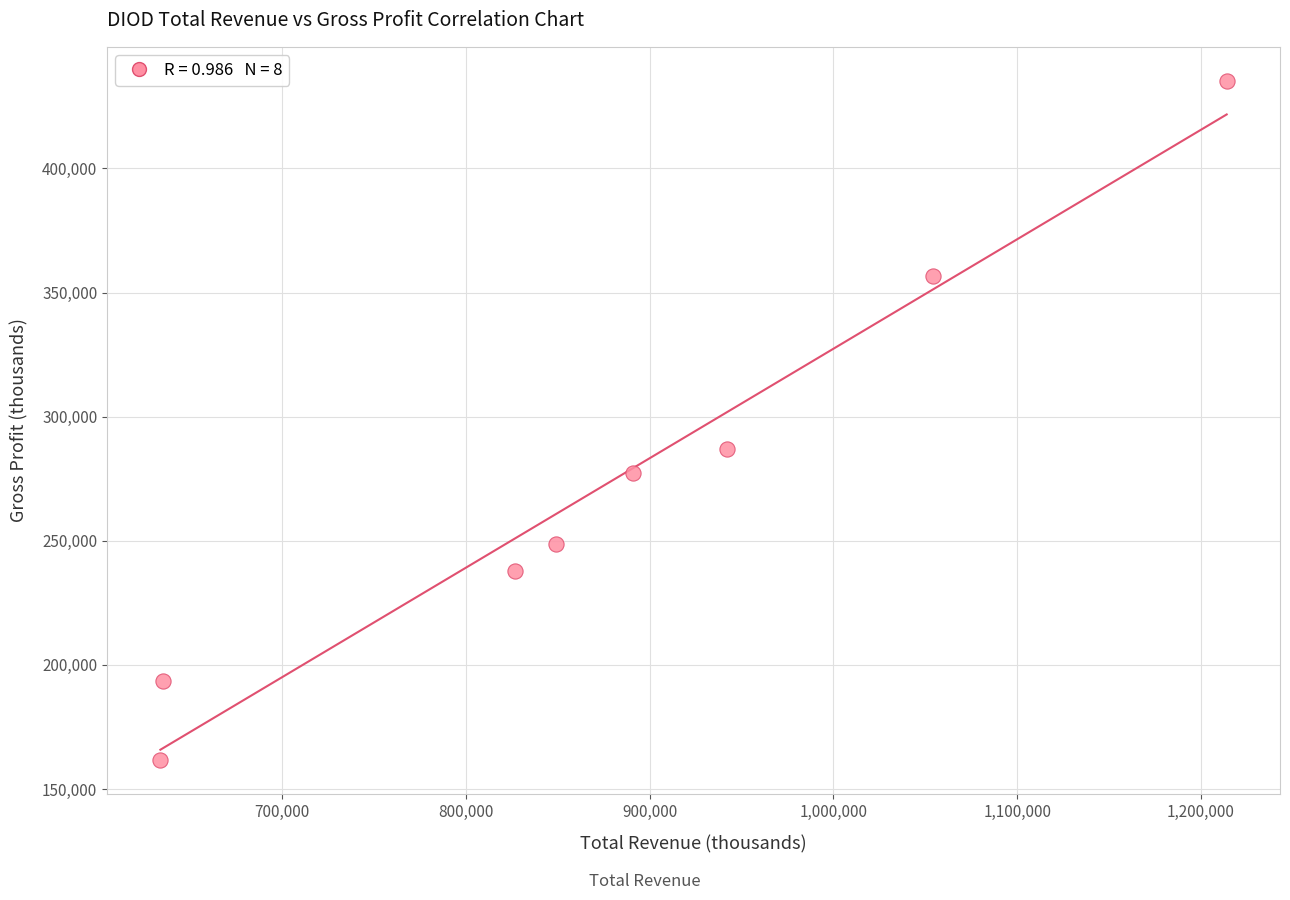

What Y value in the scatter plot is closest to 298450?

286900